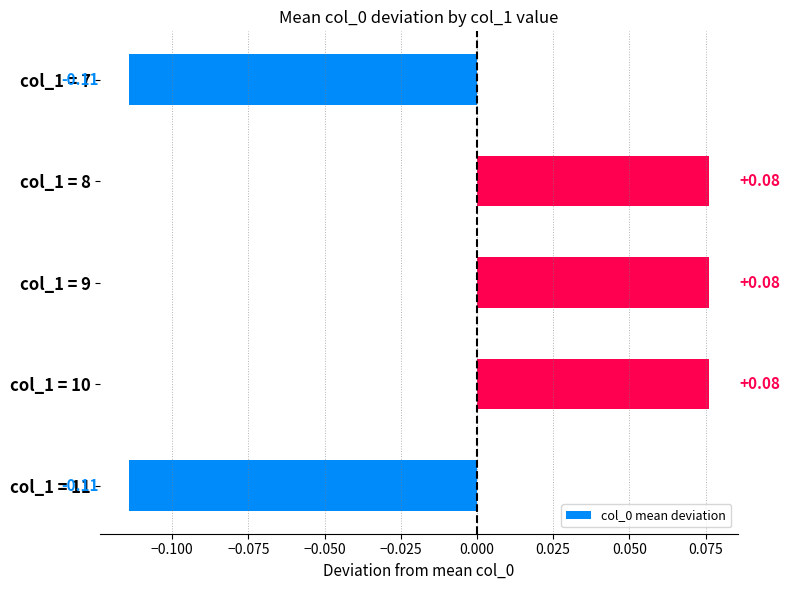

Which has a higher value, col_1 = 10 or col_1 = 7?

col_1 = 10